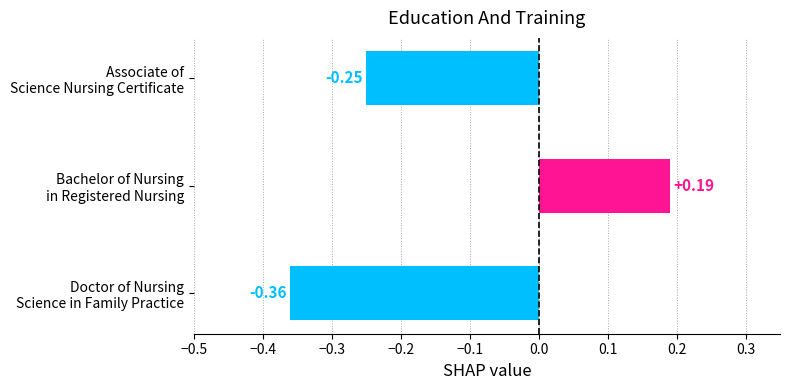

List the labels in order of value, smallest first.

Doctor of Nursing
Science in Family Practice, Associate of
Science Nursing Certificate, Bachelor of Nursing
in Registered Nursing